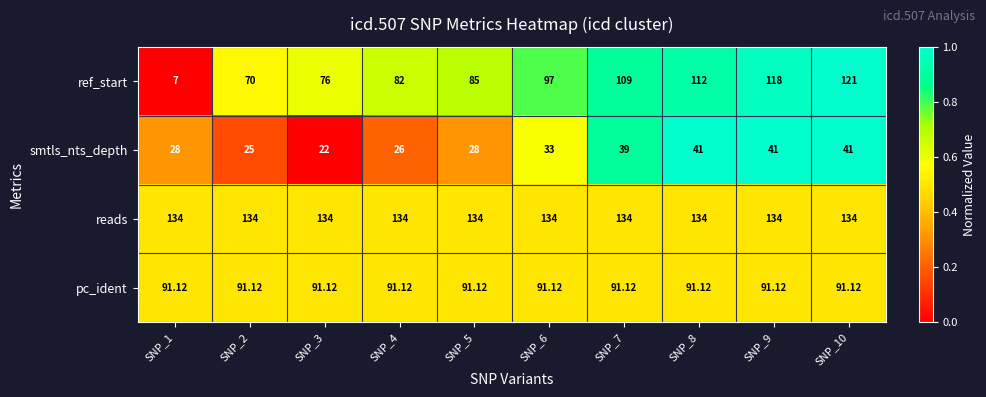

Rank the series by their maximum value, from highest to lowest.

reads, ref_start, pc_ident, smtls_nts_depth